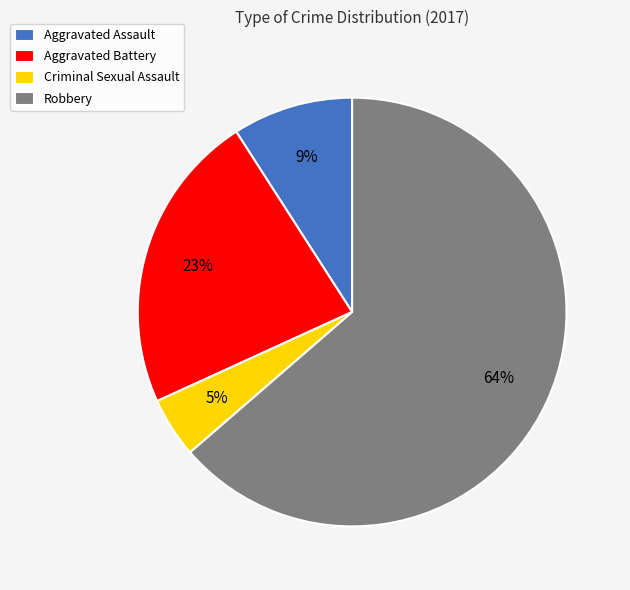

True or false: Criminal Sexual Assault accounts for 13% of the total.

False